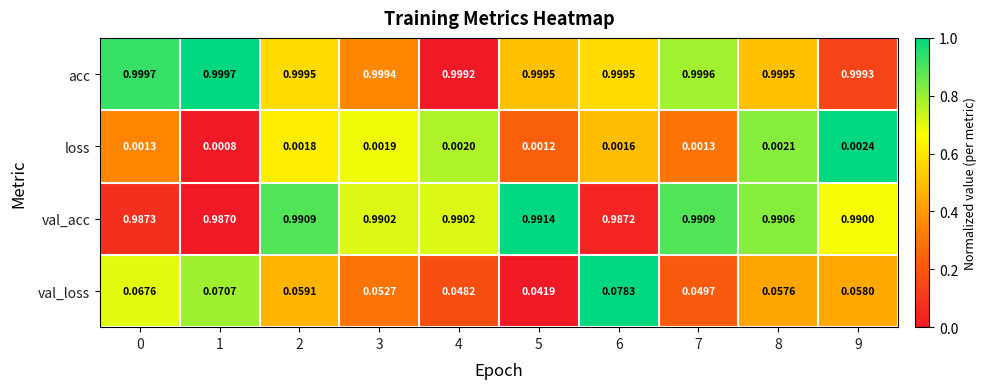

Which series has the largest range (max minus min)?

val_loss